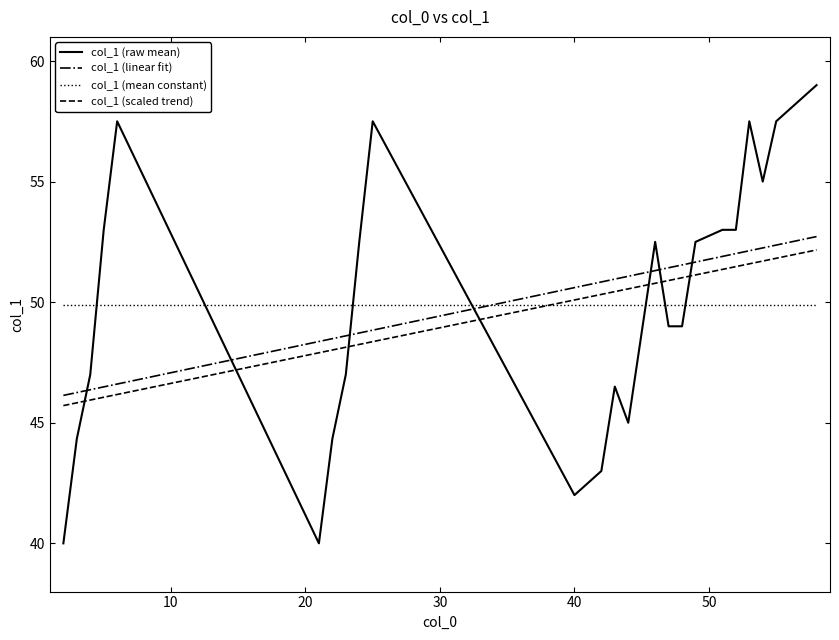

True or false: col_1 (mean constant) and col_1 (linear fit) intersect in this chart.

True